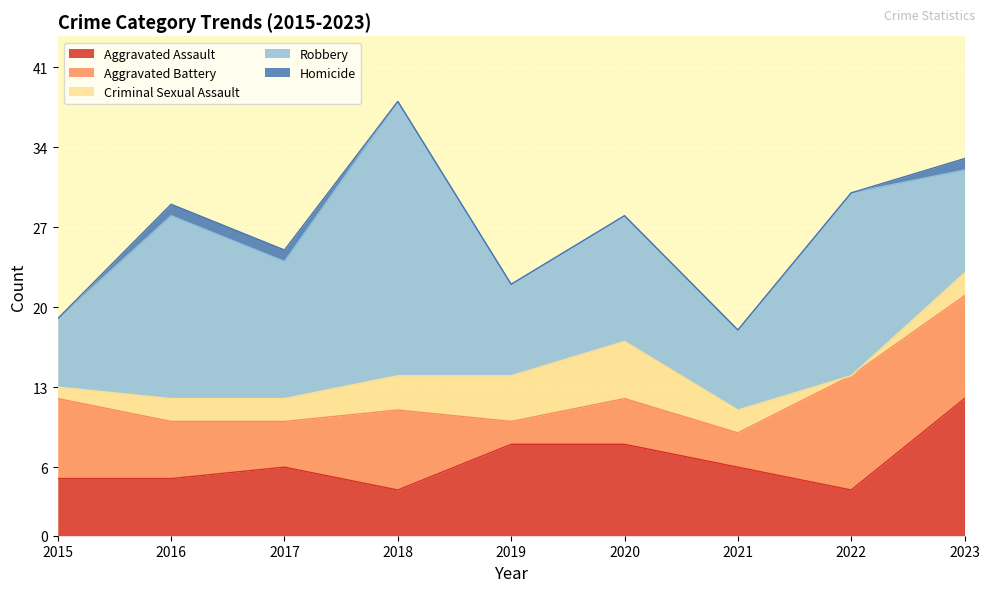

At which category does the chart reach its peak across all series?

2018